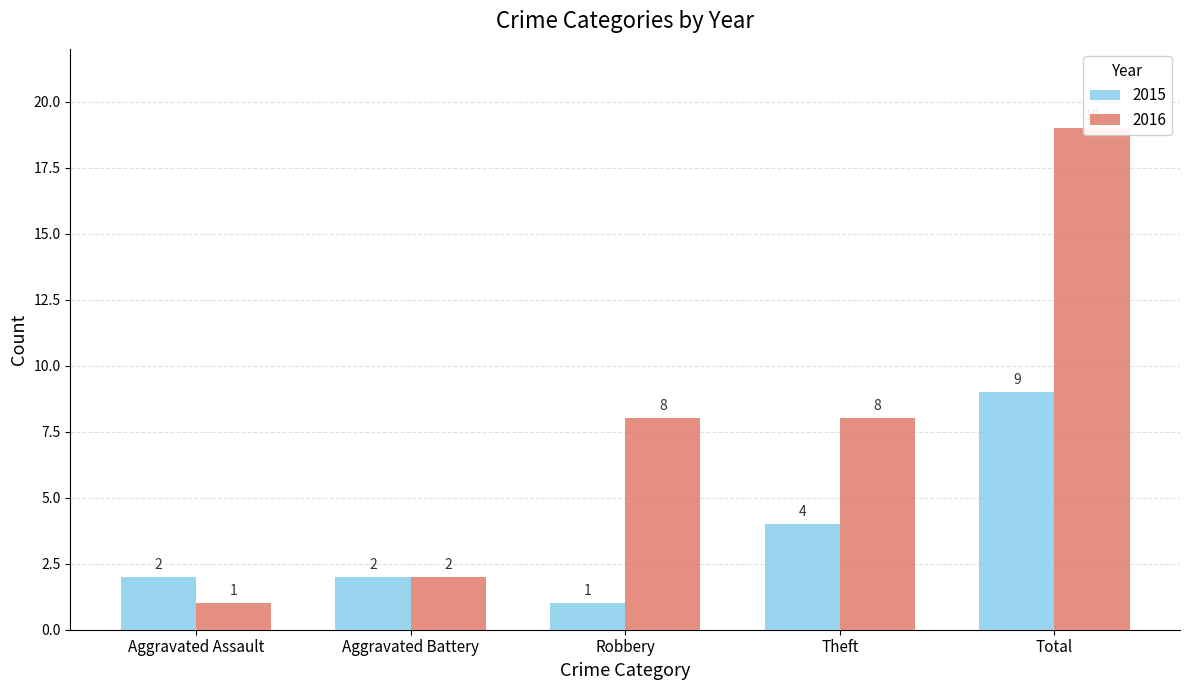

What is the approximate value of 2015 at Aggravated Battery?

2